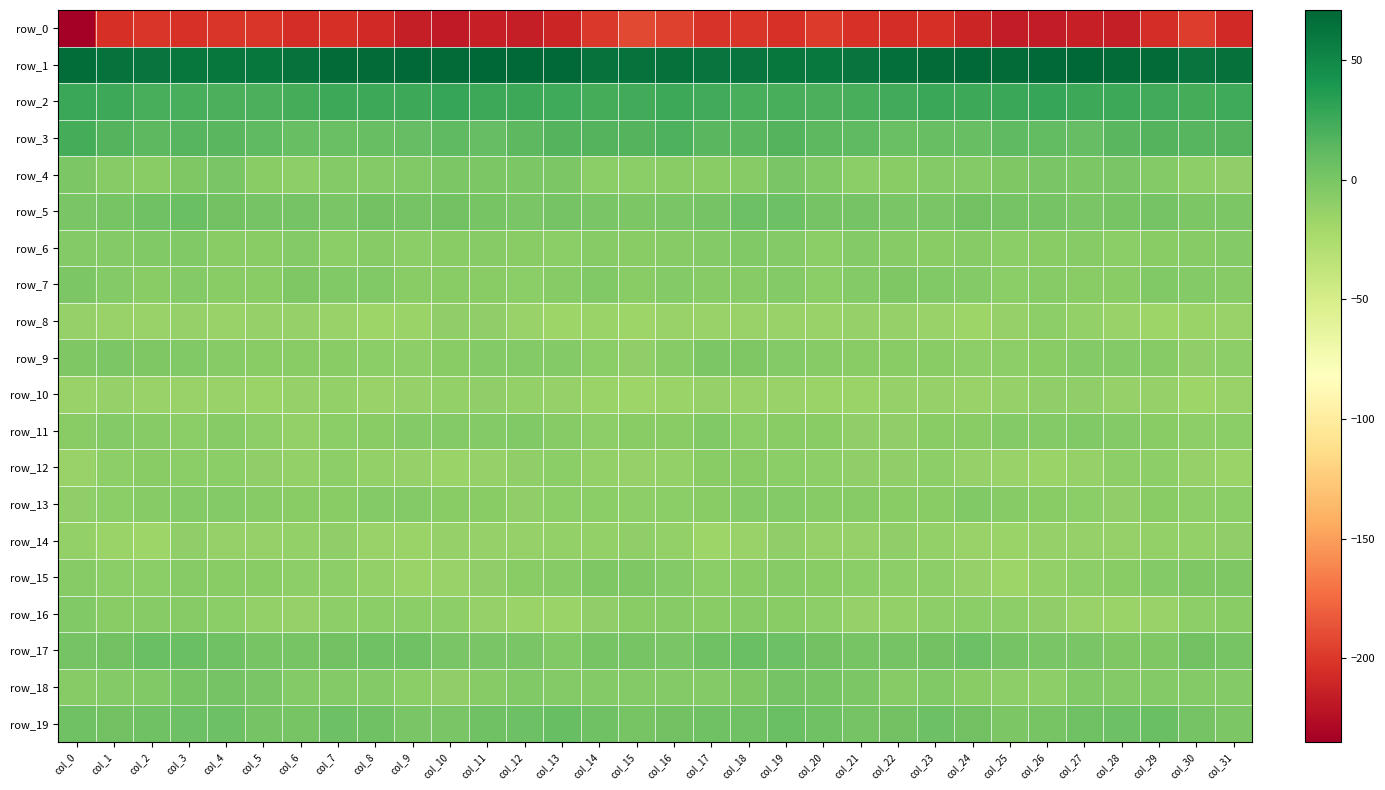

What is the sum of all row_19 values?

122.3